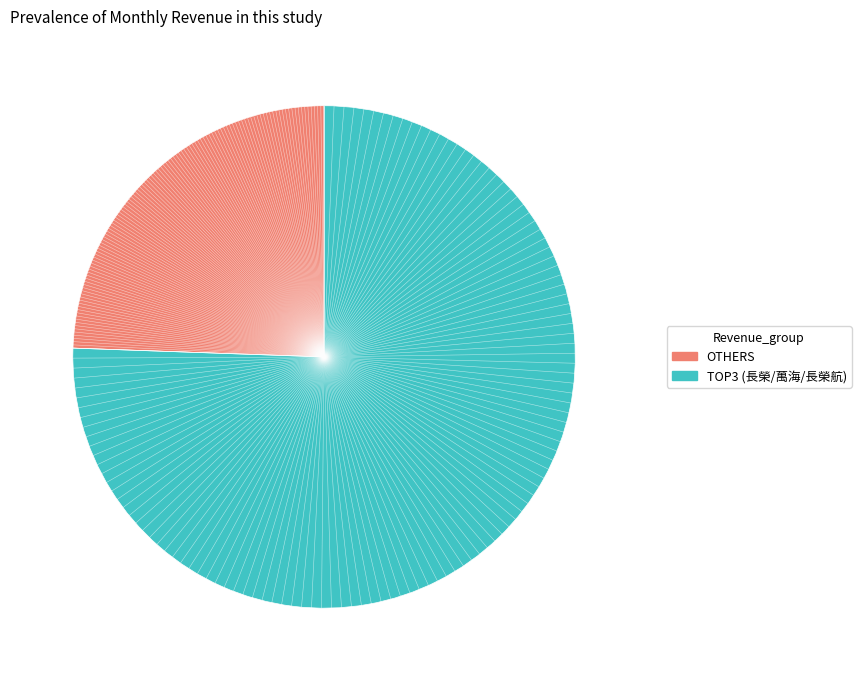

Is there a majority slice in this chart?

Yes